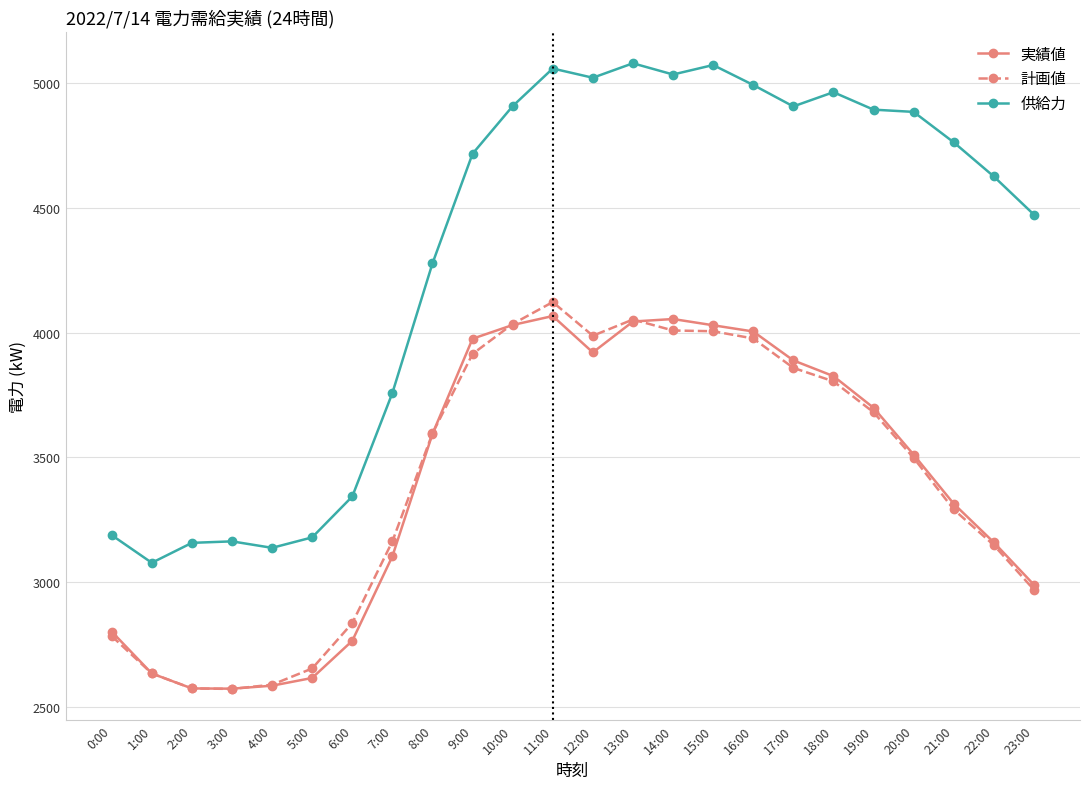

What is the total value across all series at 5:00?

8447